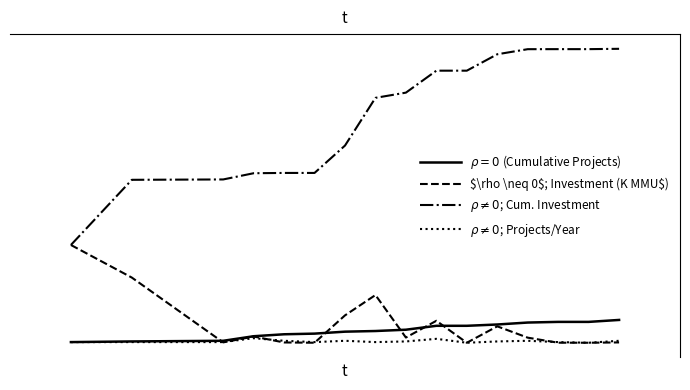

What is the sum of all $\rho \neq 0$; Investment (K MMU$) values?

451.0